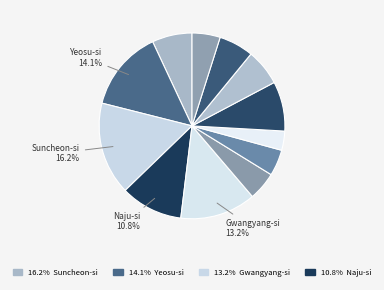

Count the number of slices in the pie.

12